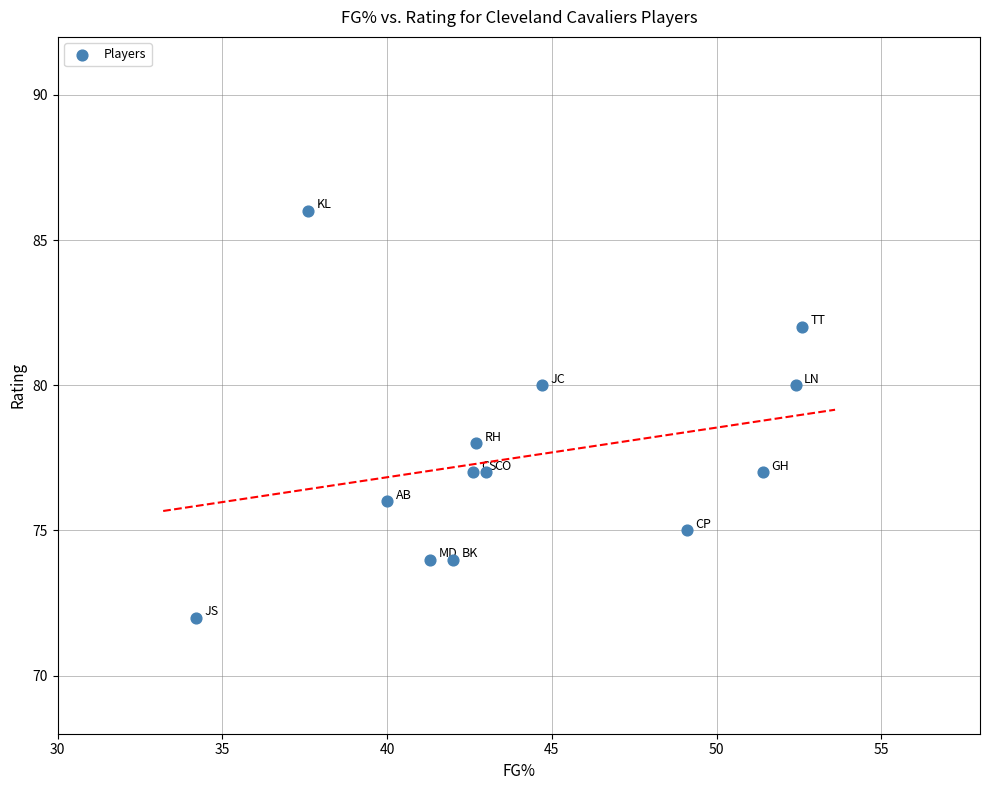

What is the range of Y values (max minus min)?

14